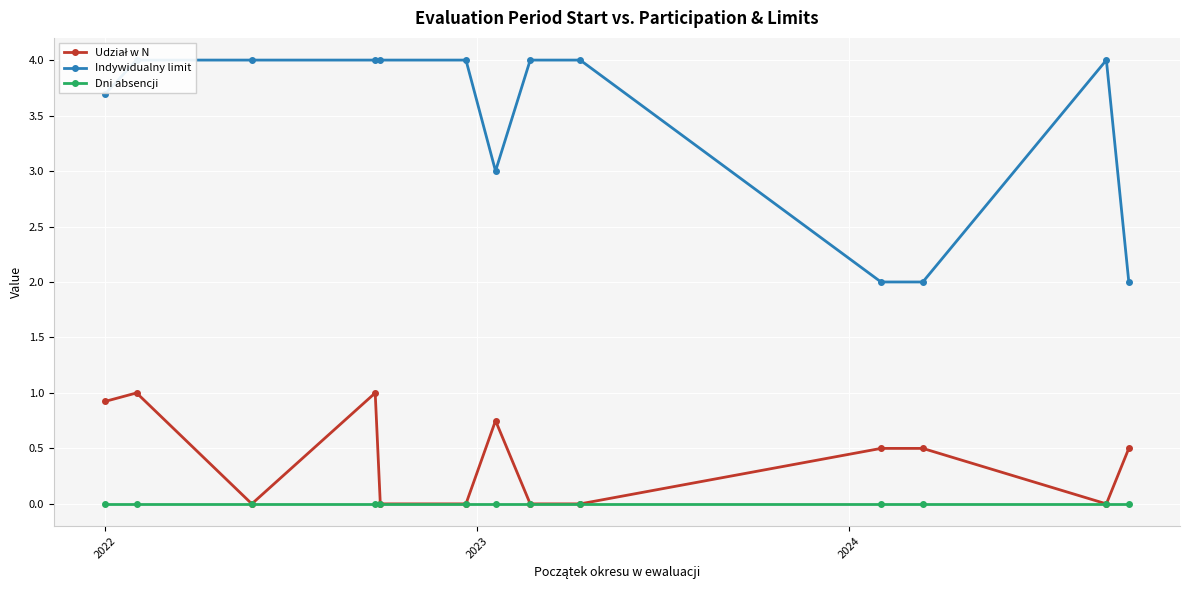

True or false: Dni absencji and Indywidualny limit intersect in this chart.

False